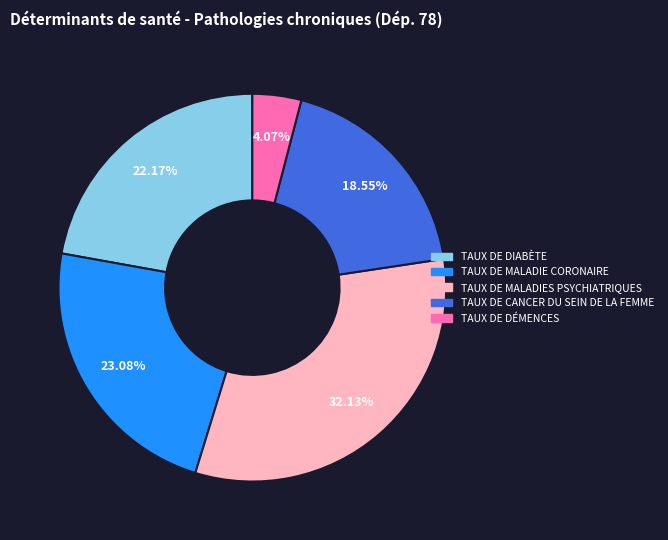

Is there a majority slice in this chart?

No